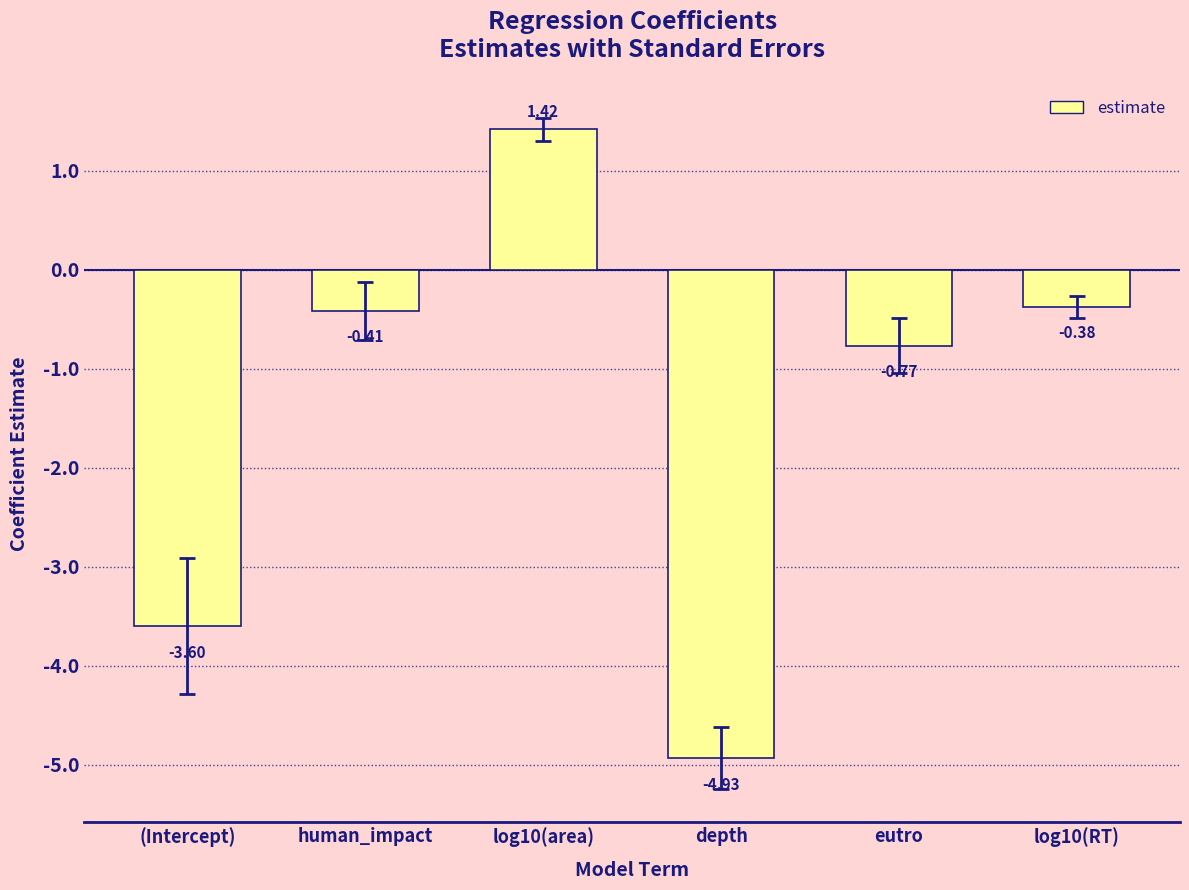

At which category does the chart reach its minimum across all series?

depth